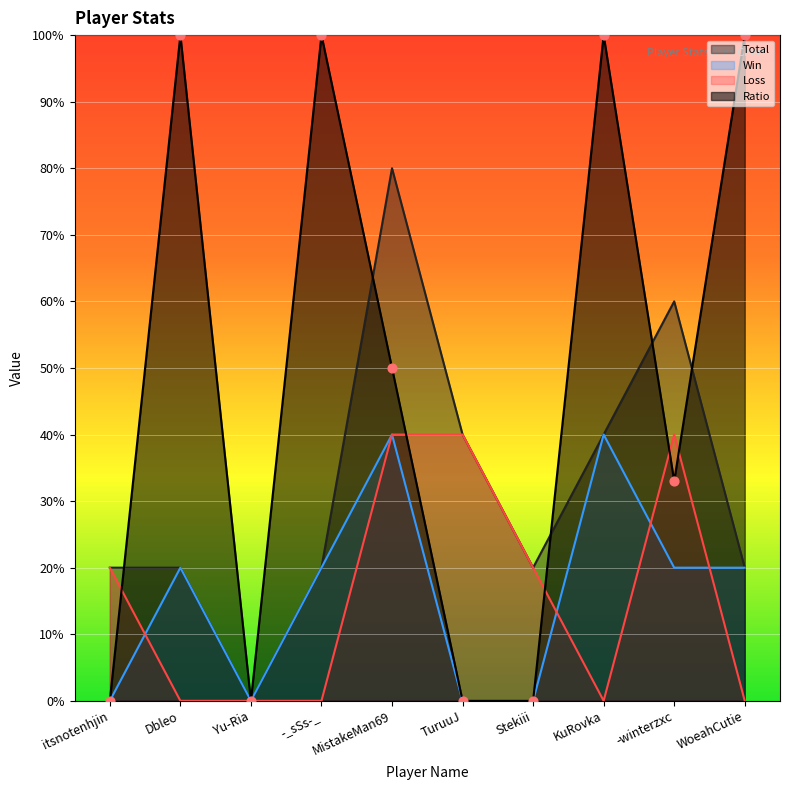

What is the total value across all series at TuruuJ?

80